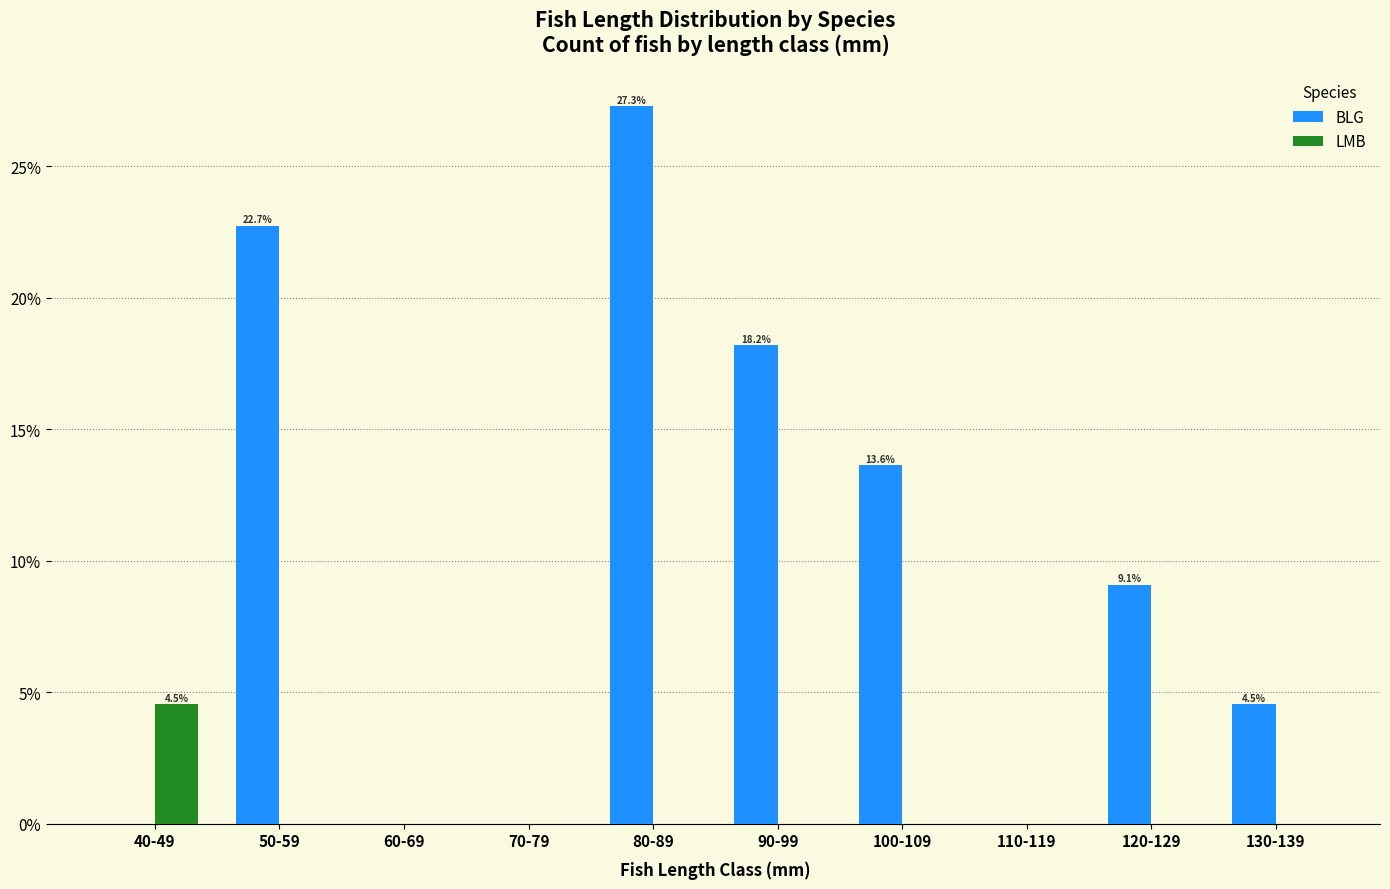

Reading right to left, what are all the values shown in this chart?

BLG: 130-139=4.5	120-129=9.1	110-119=0.0	100-109=13.6	90-99=18.2	80-89=27.3	70-79=0.0	60-69=0.0	50-59=22.7	40-49=0.0
LMB: 130-139=0.0	120-129=0.0	110-119=0.0	100-109=0.0	90-99=0.0	80-89=0.0	70-79=0.0	60-69=0.0	50-59=0.0	40-49=4.5